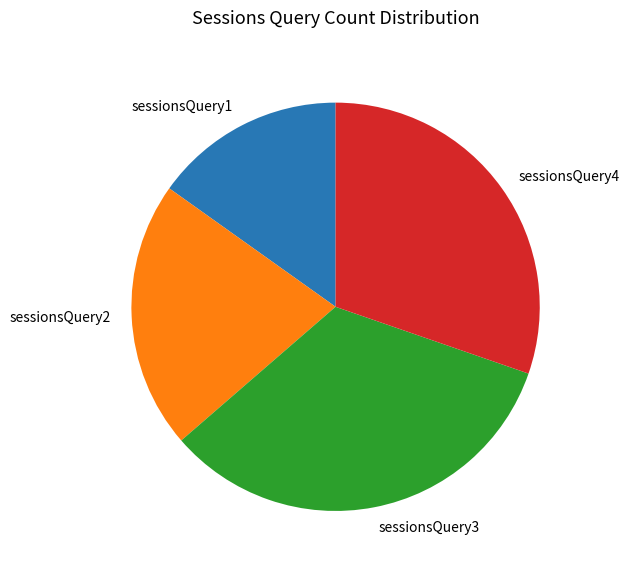

The sessionsQuery1 slice represents 15% of the pie. True or false?

True